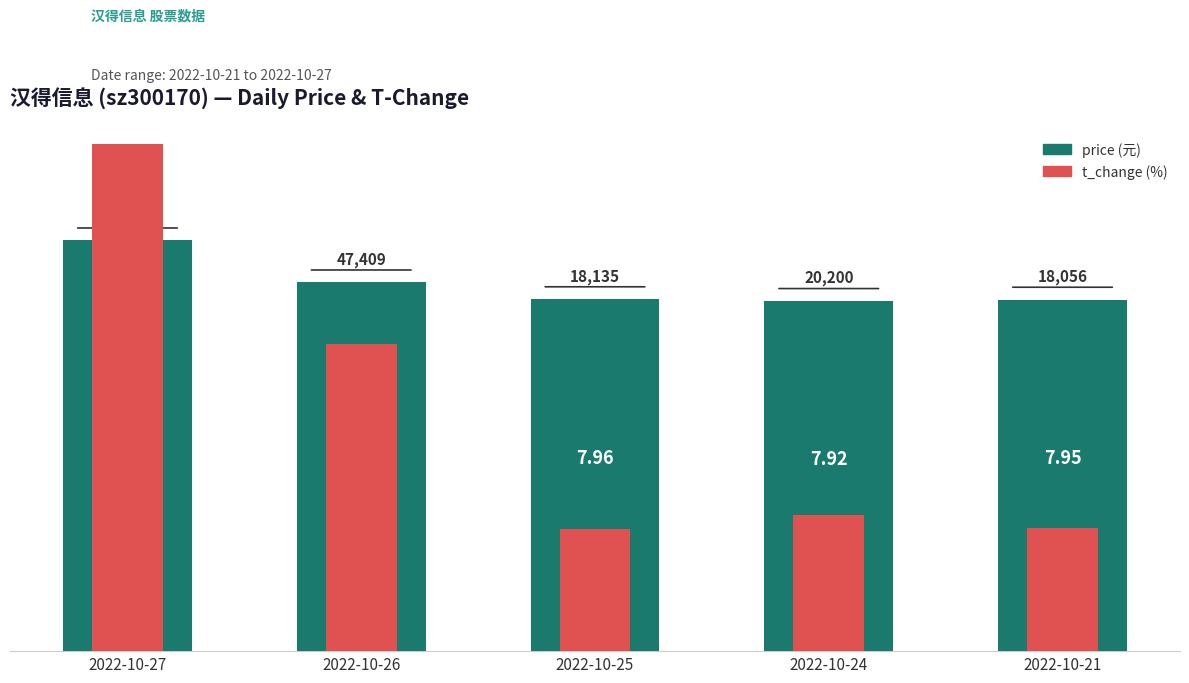

What is the maximum value for price?

9.3